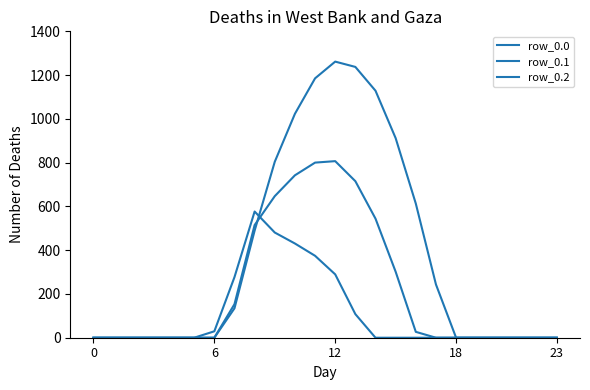

Where is row_0.1 nearest to the value 403?

15